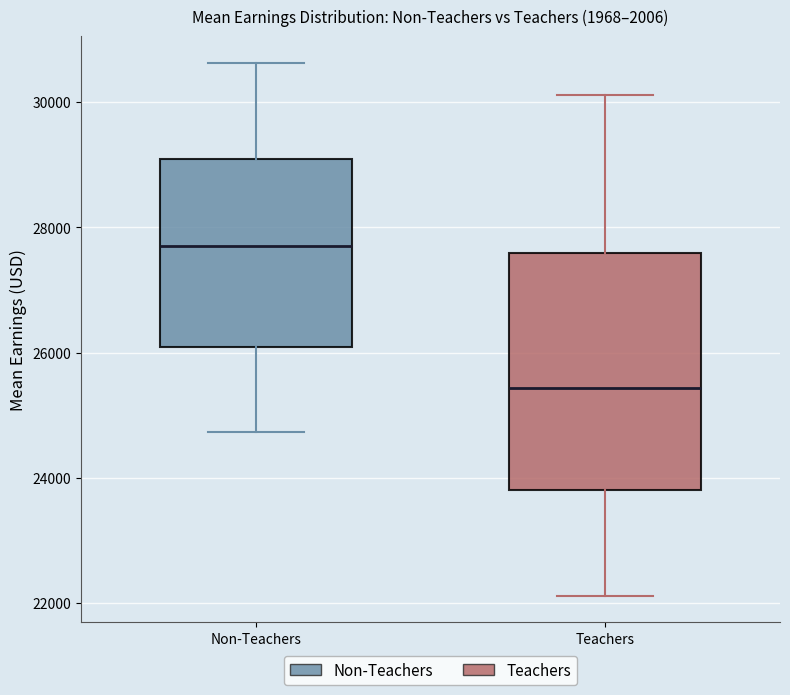

Which box's median line is the highest?

Non-Teachers